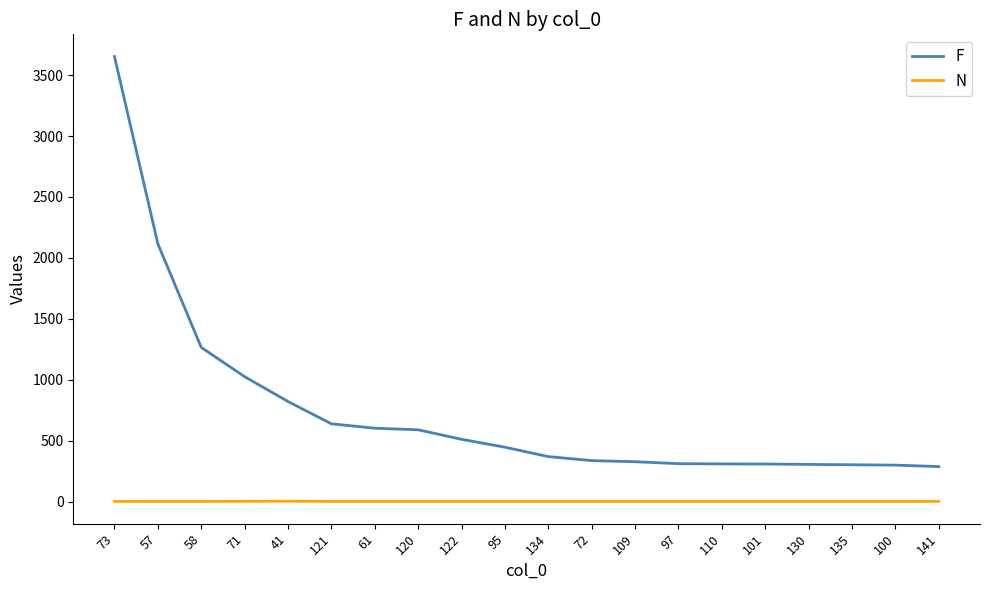

List the series in order of their peak value, lowest first.

N, F